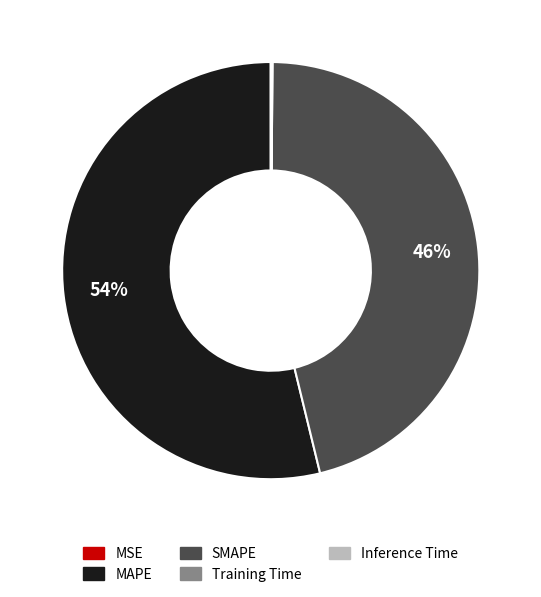

Which category accounts for the majority?

MAPE